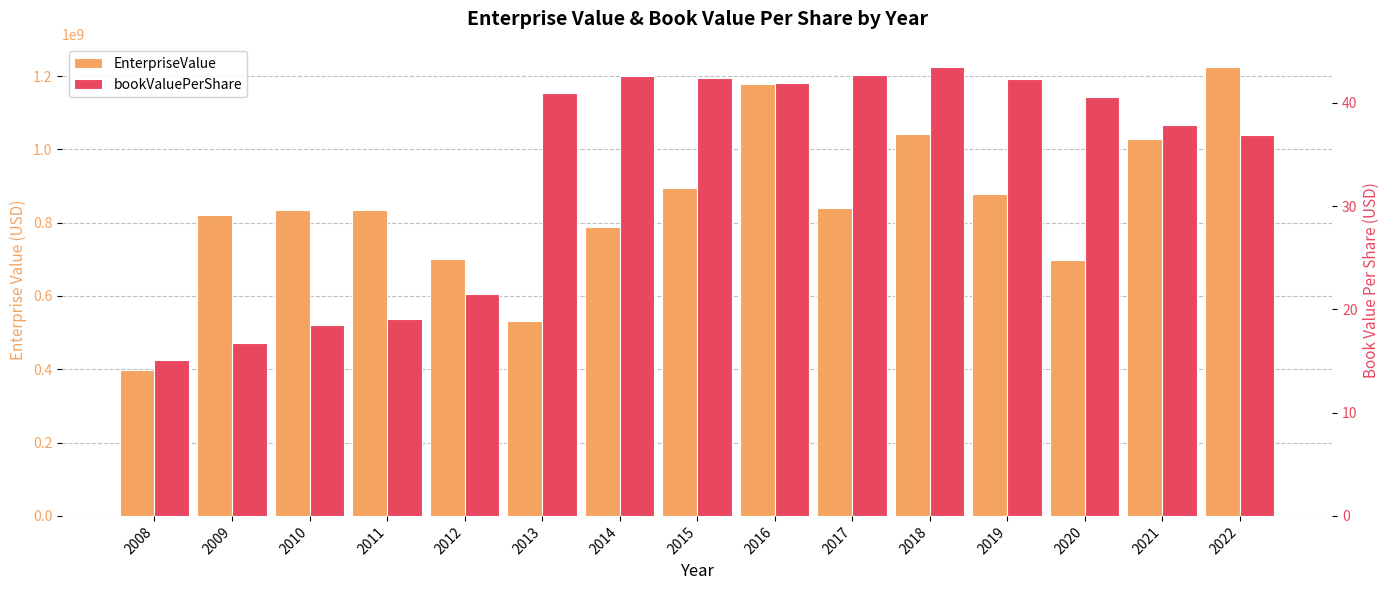

List the series in order of their peak value, lowest first.

bookValuePerShare, EnterpriseValue